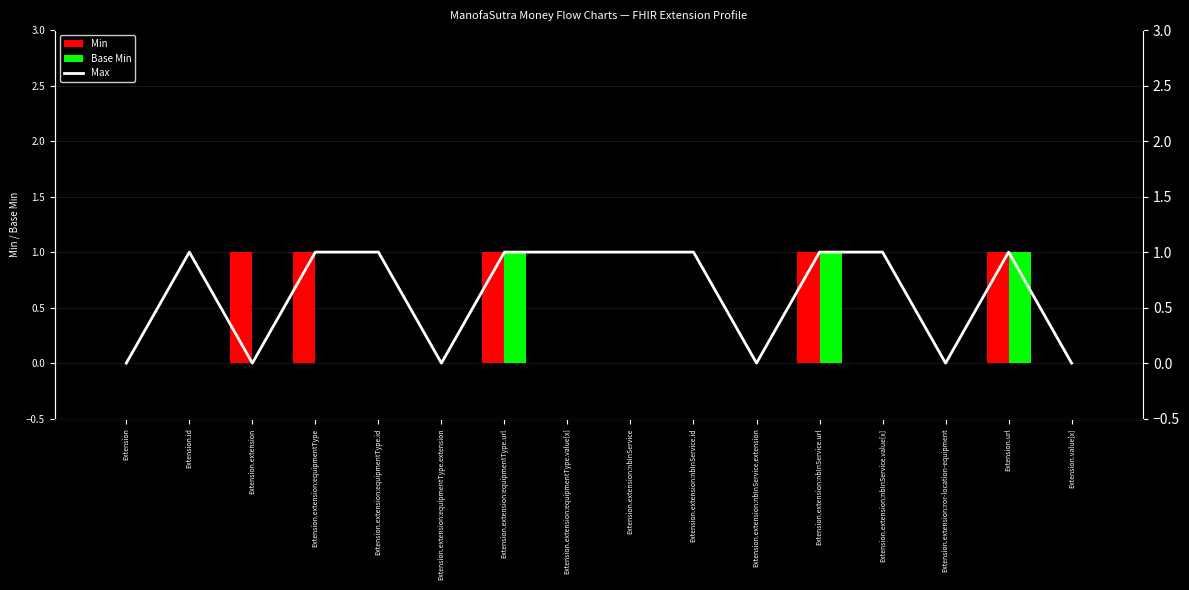

Rank the series at Extension.value[x] from lowest to highest value.

Min, Base Min, Max